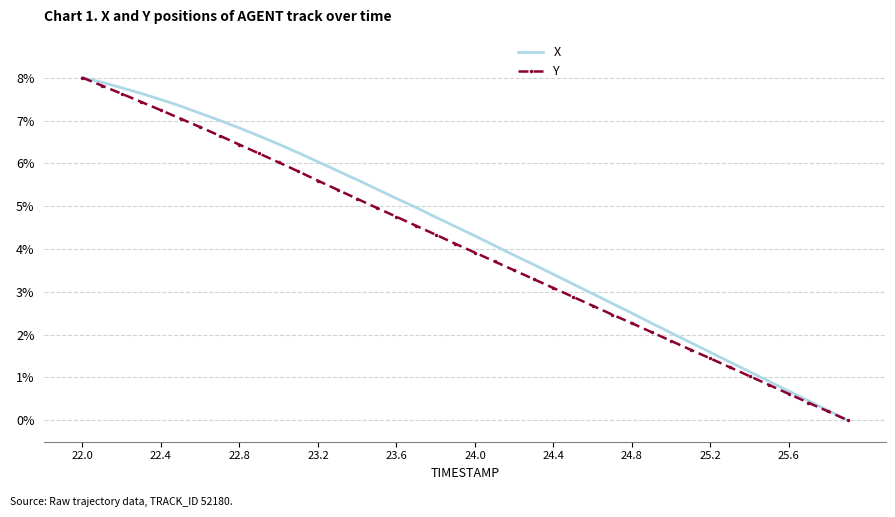

What is the maximum value shown in the chart?

8.0